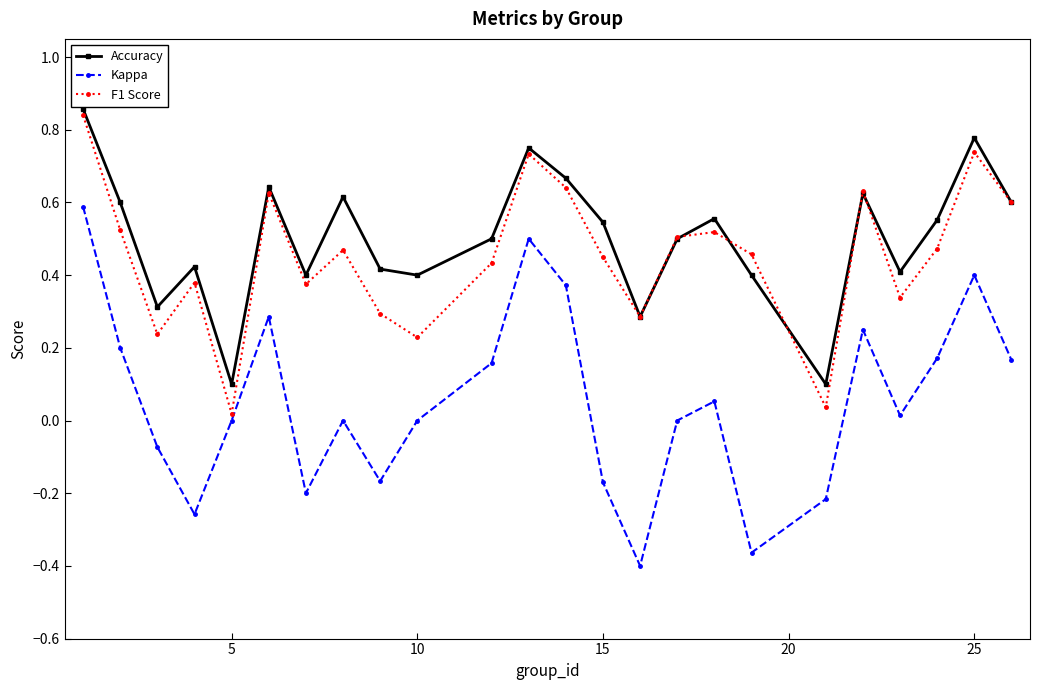

Which series has the largest range (max minus min)?

Kappa